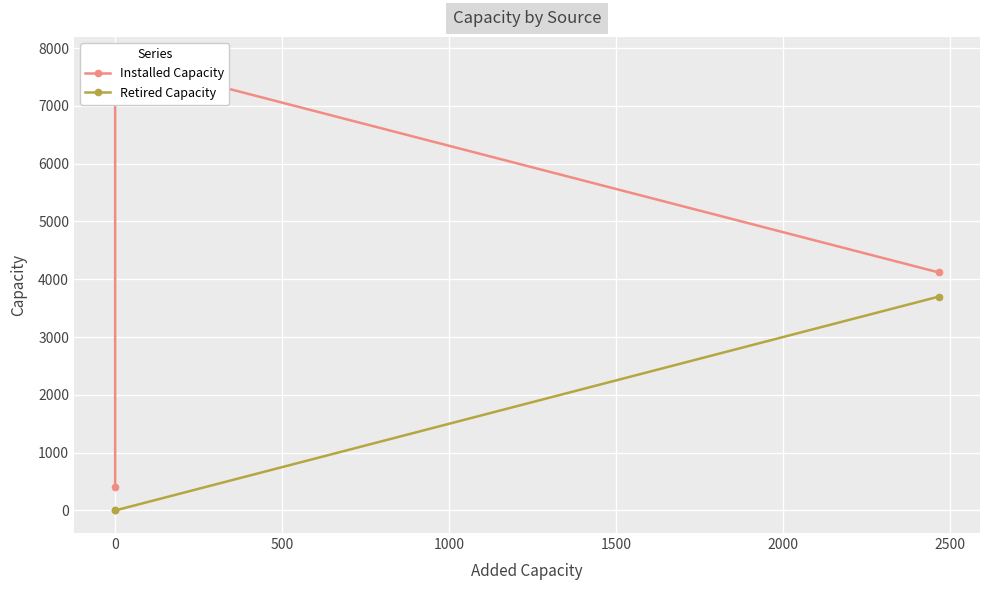

What is the spread (max minus min) of values at 500?

418